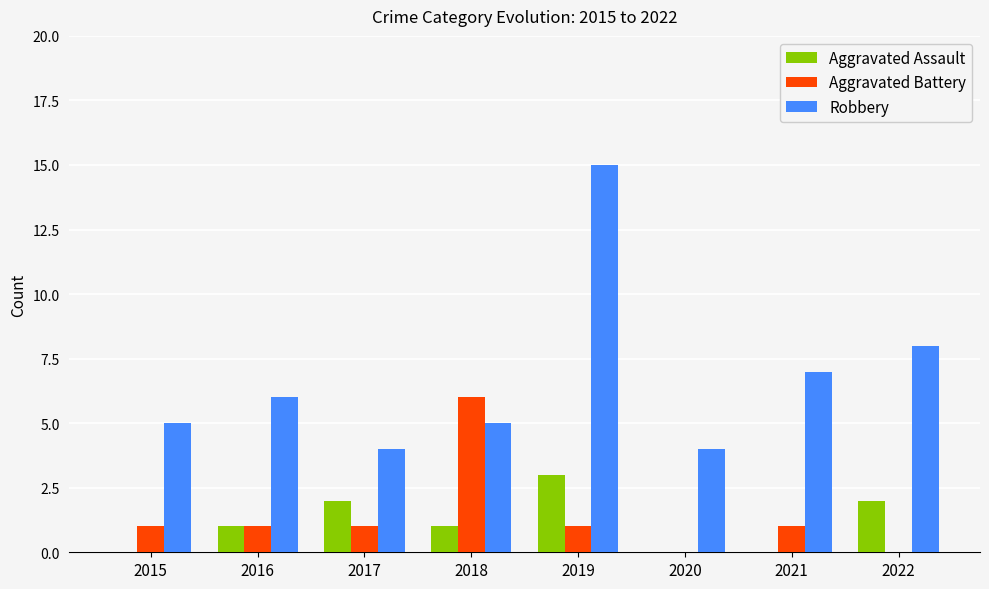

Where is Robbery nearest to the value 9?

2022